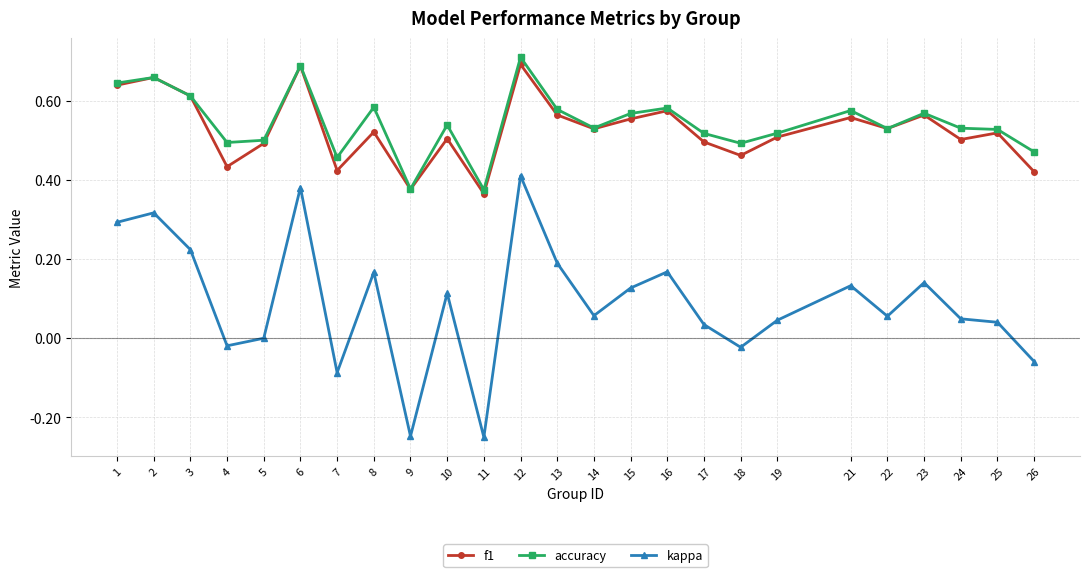

What are all the series names shown in the legend?

f1, accuracy, kappa